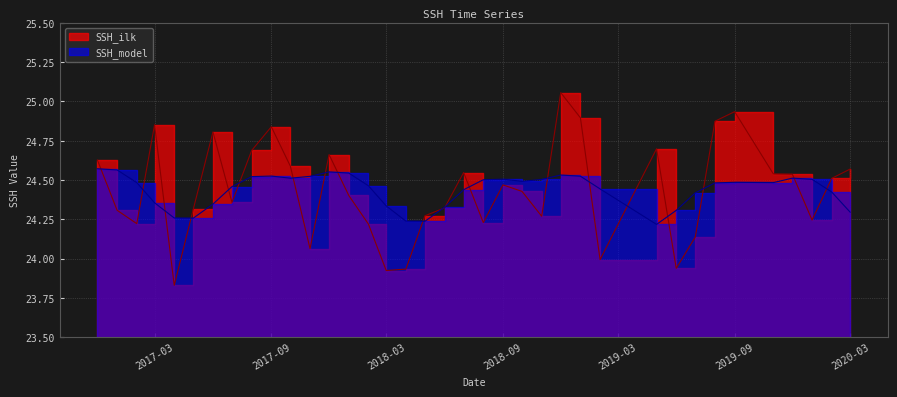

What is the minimum value for SSH_model?

24.2